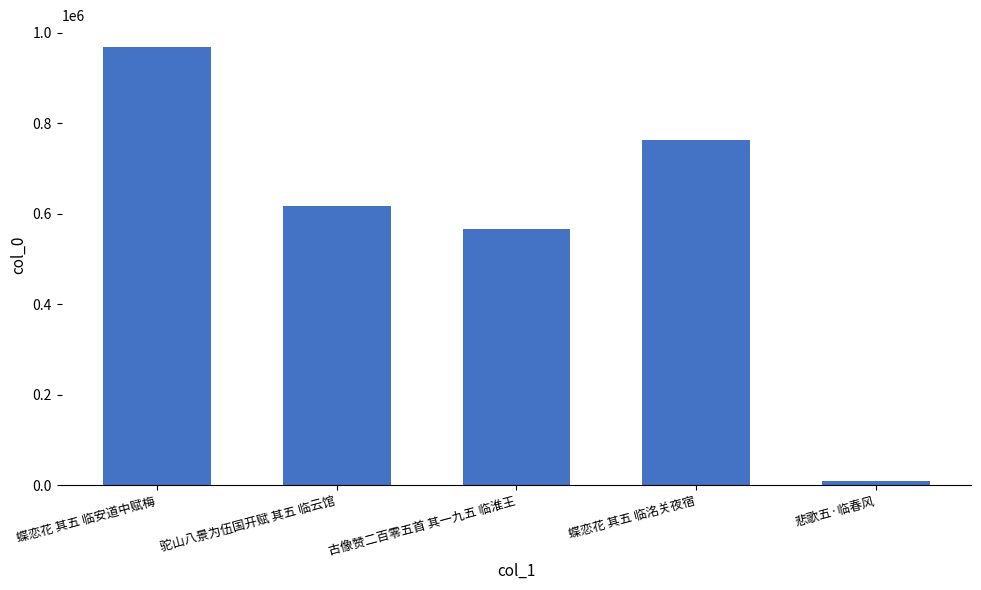

What value does the data have at 古像赞二百零五首 其一九五 临淮王, to the nearest 50?

565500